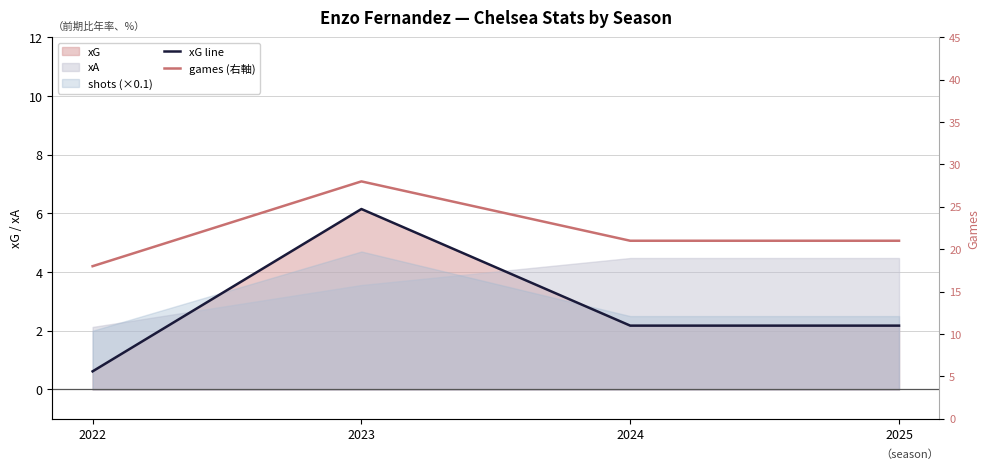

The xG line series shows 2.2 at 2024. True or false?

True